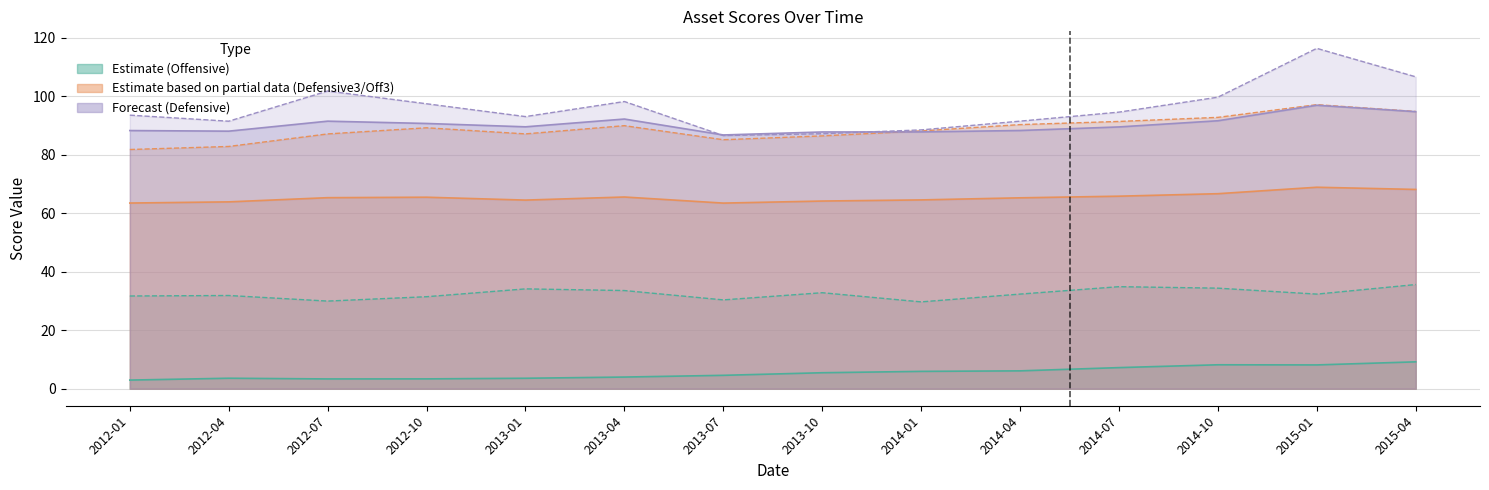

True or false: Offensive0 has more than 0 points higher than both neighbors.

True